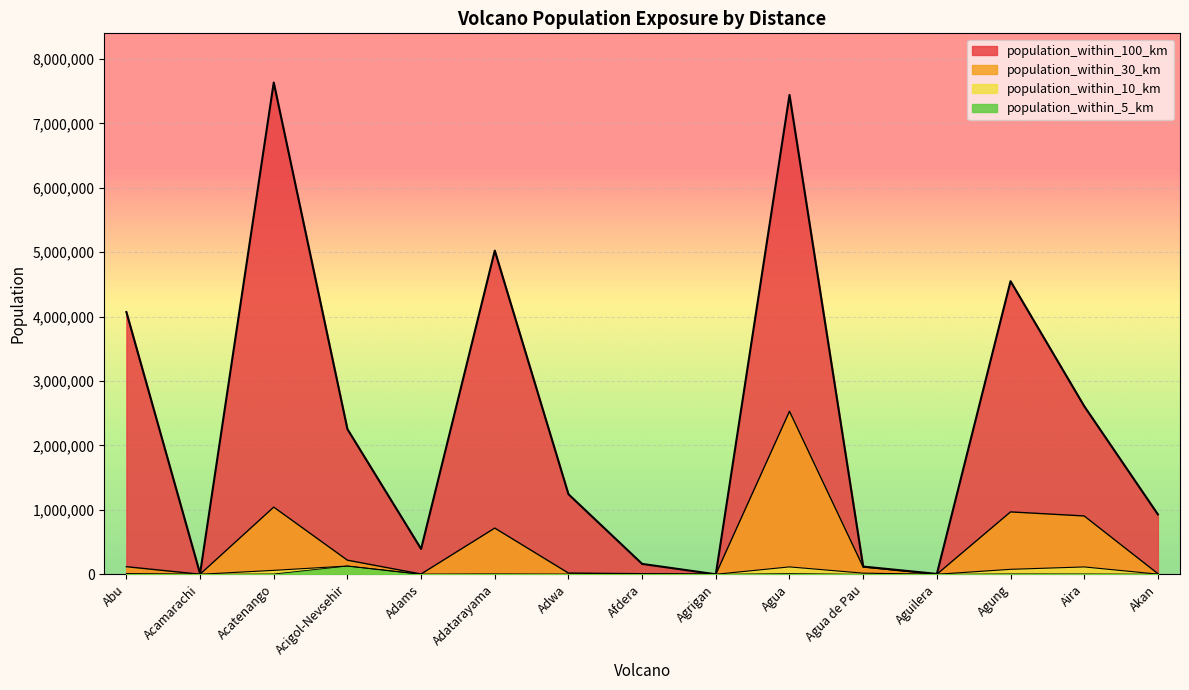

At how many categories does at least one series exceed 4366371?

4